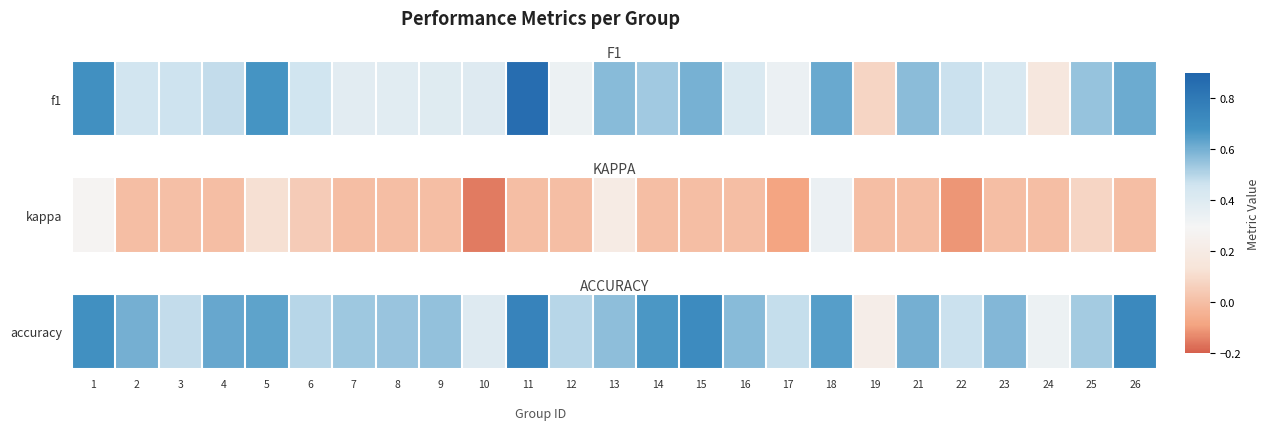

What is the maximum value shown in the chart?

0.8